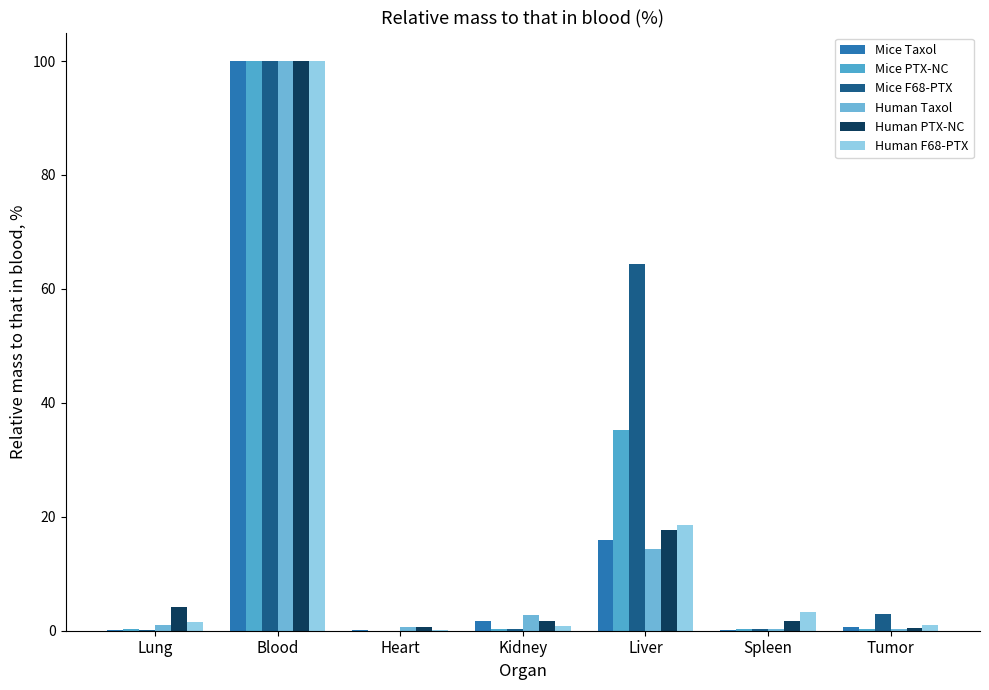

What are all the series names shown in the legend?

Mice Taxol, Mice PTX-NC, Mice F68-PTX, Human Taxol, Human PTX-NC, Human F68-PTX